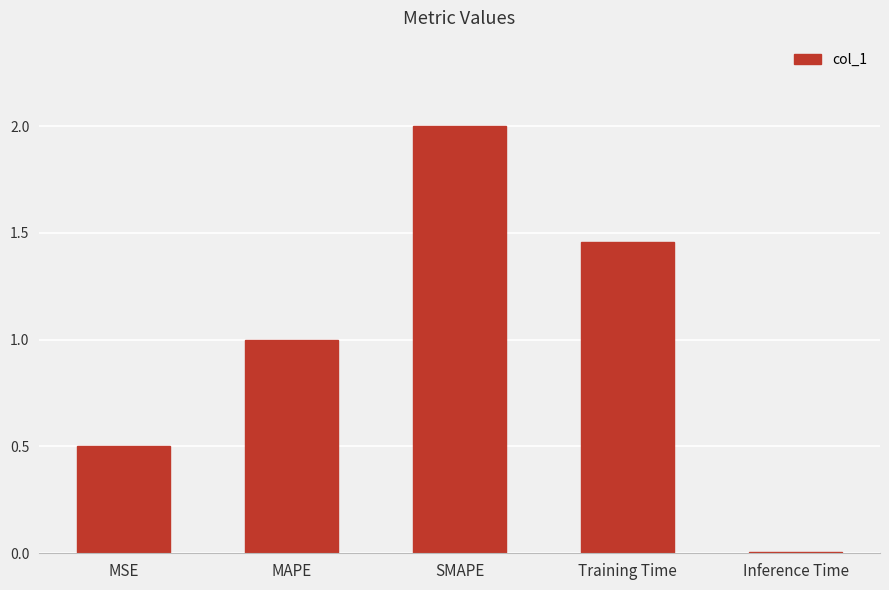

Rank the categories by value from lowest to highest.

Inference Time, MSE, MAPE, Training Time, SMAPE